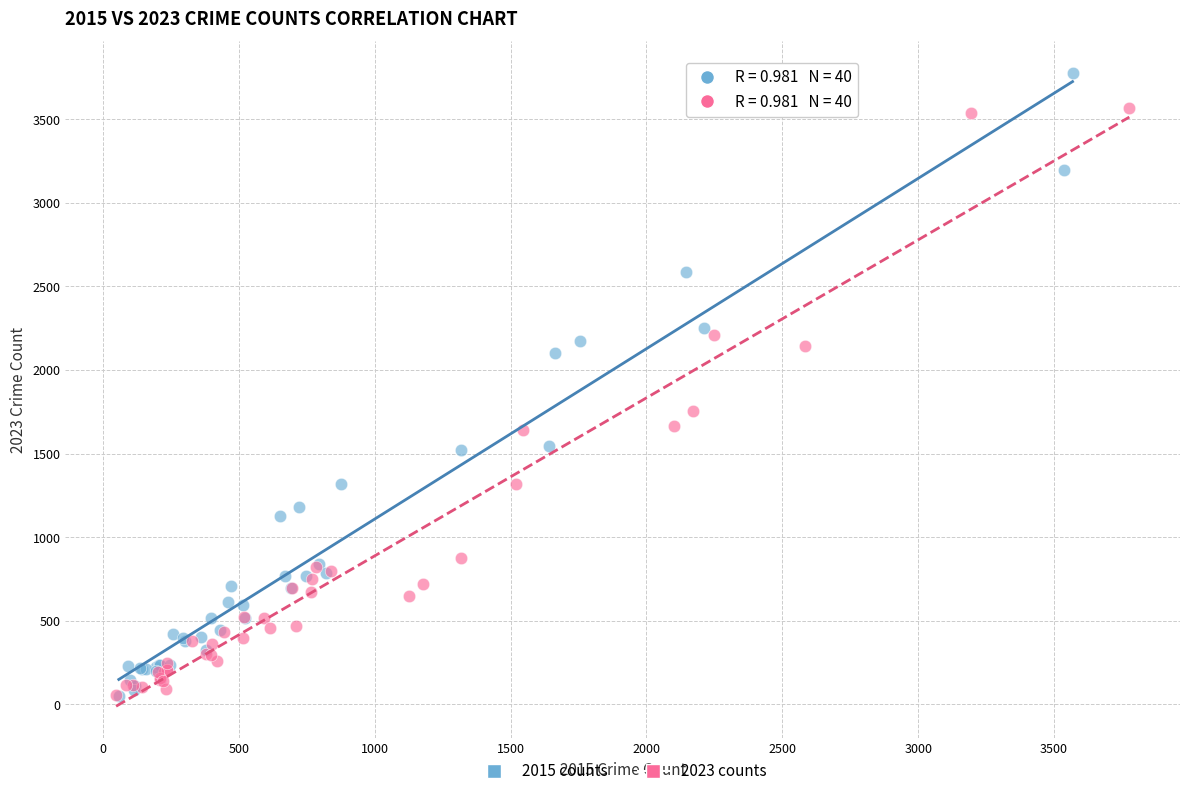

Which series contains the highest Y value?

2015 counts